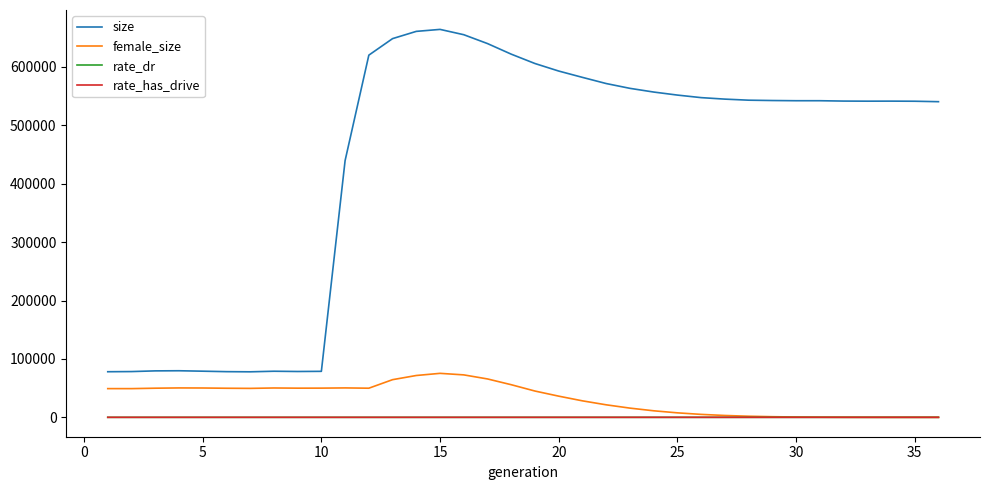

What is the difference between the second highest and minimum values in the female_size series?

72686.0